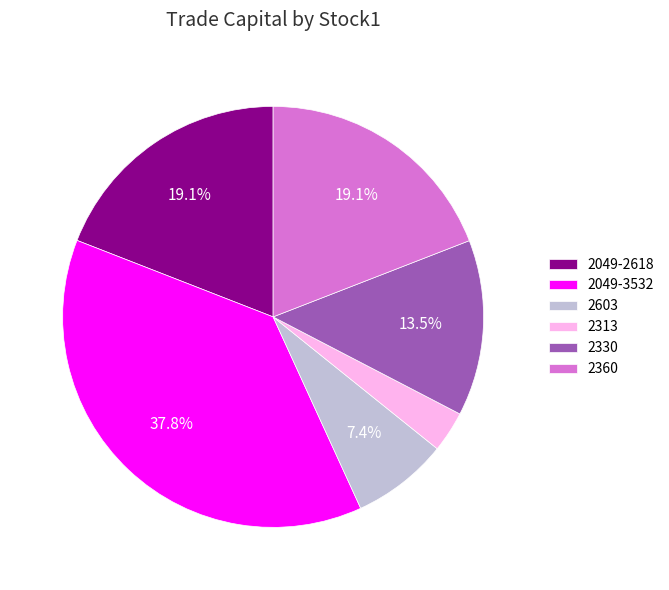

Do 2313 and 2360 together represent more than half of the pie?

No